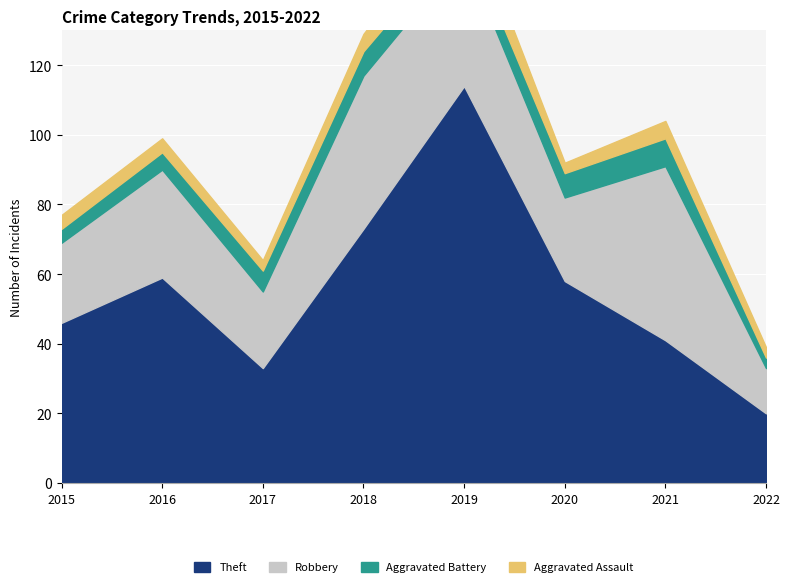

What is the total value across all series at 2021?

104